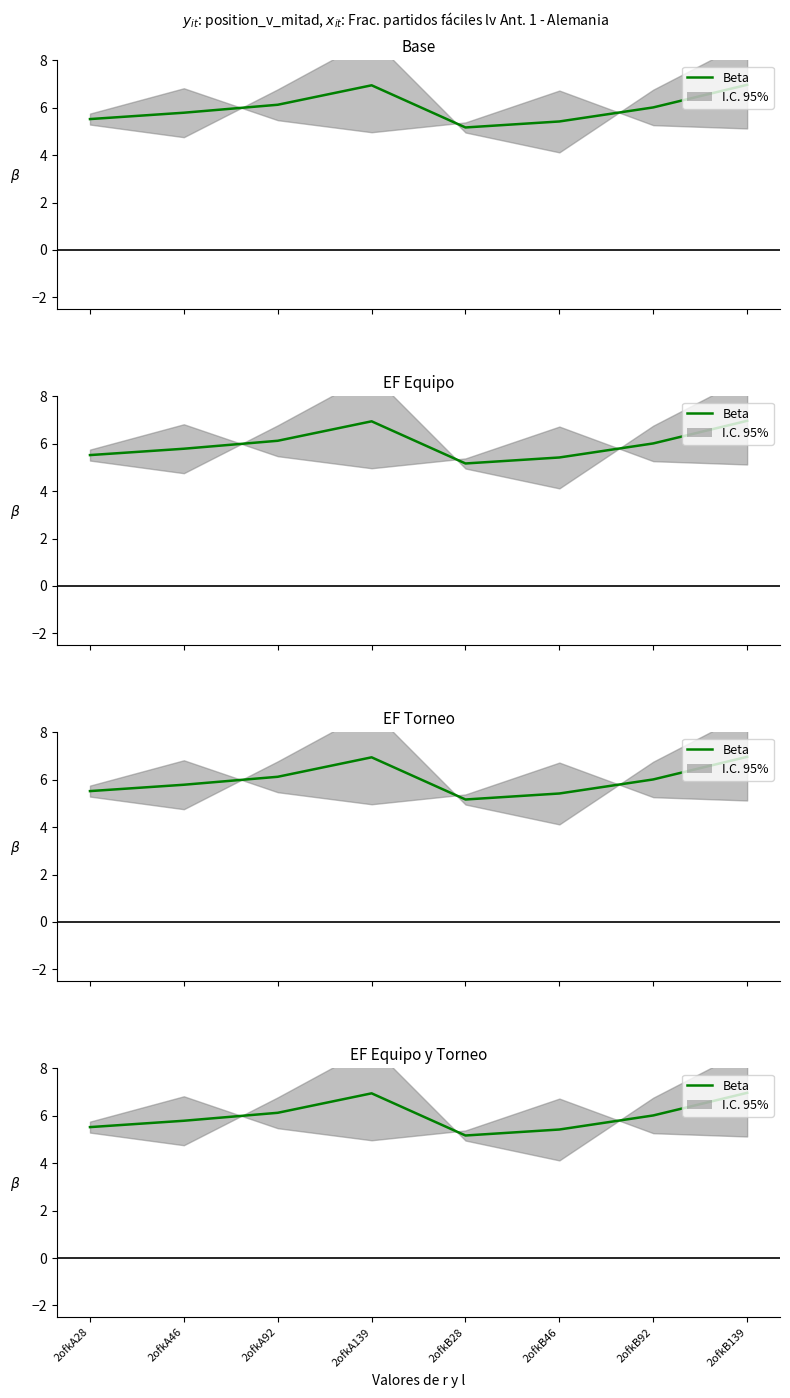

How many values exceed 6?

4